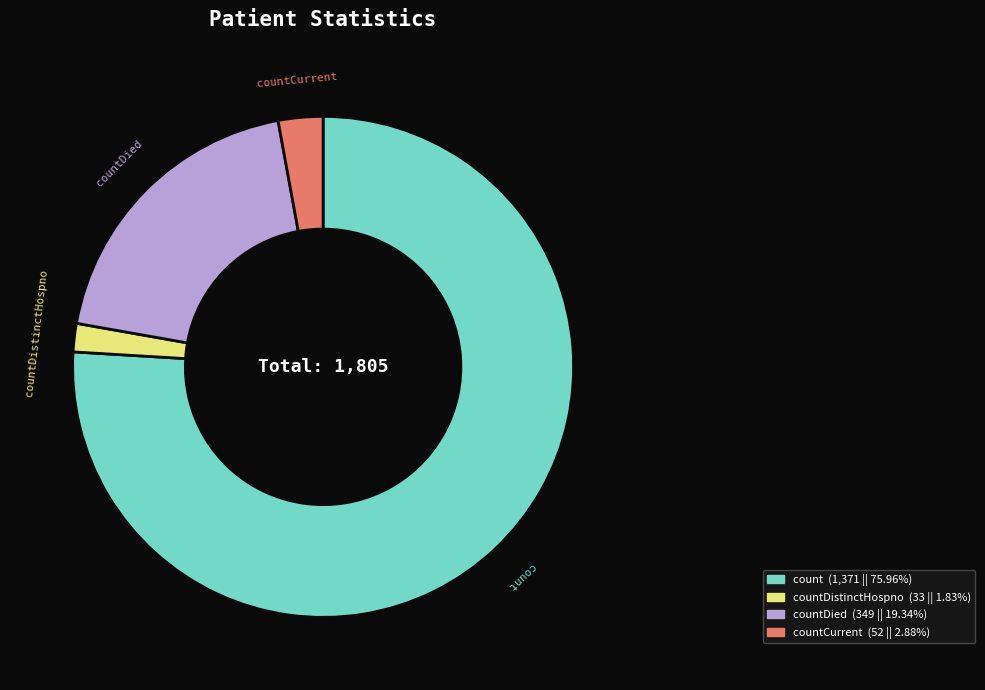

Which slice represents more than half of the pie?

count